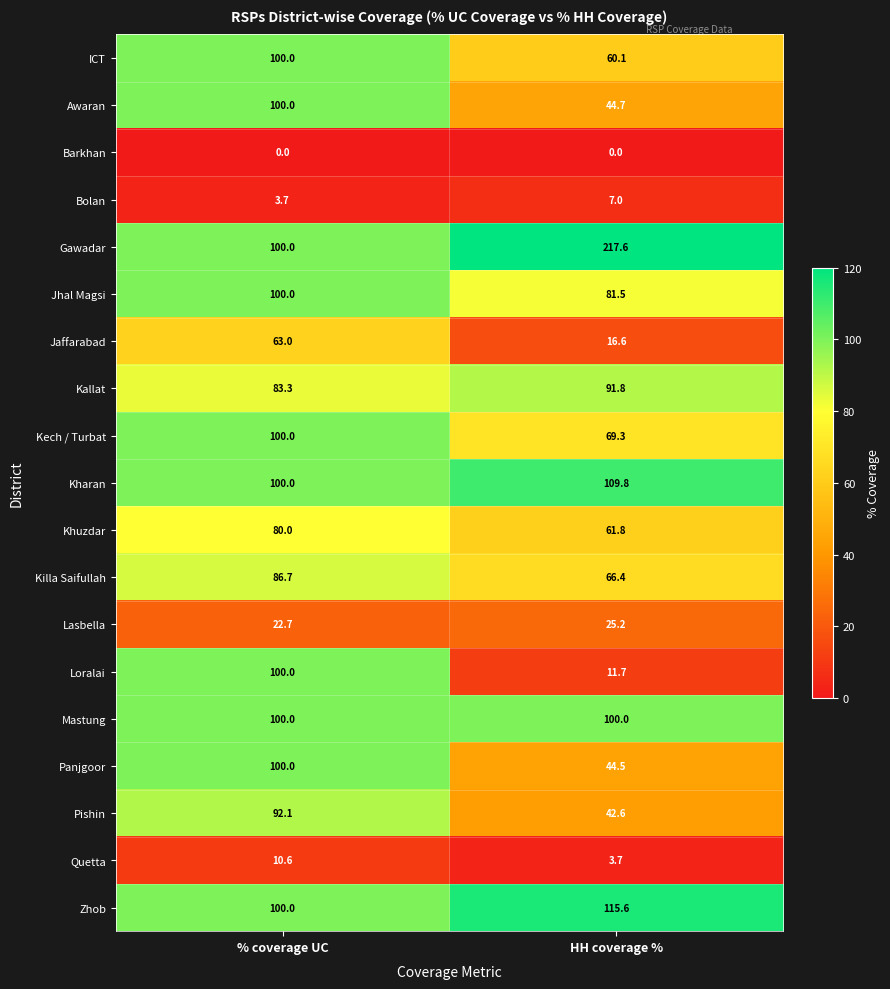

At which label does Pishin reach its minimum?

HH coverage %